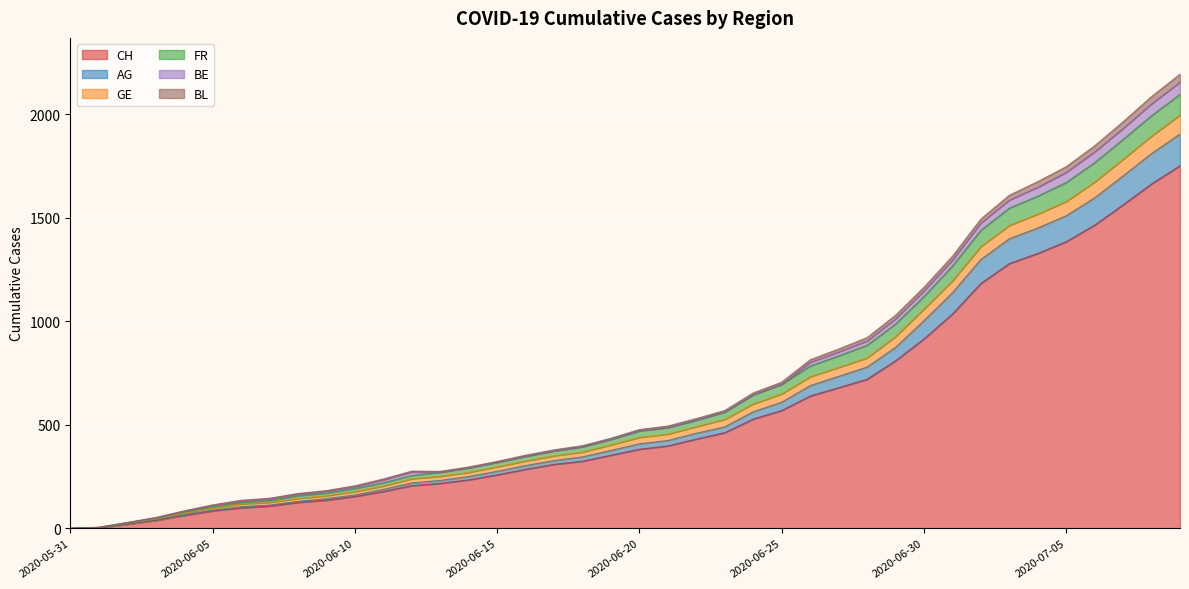

Where does the GE series first go above 471?

2020-06-21